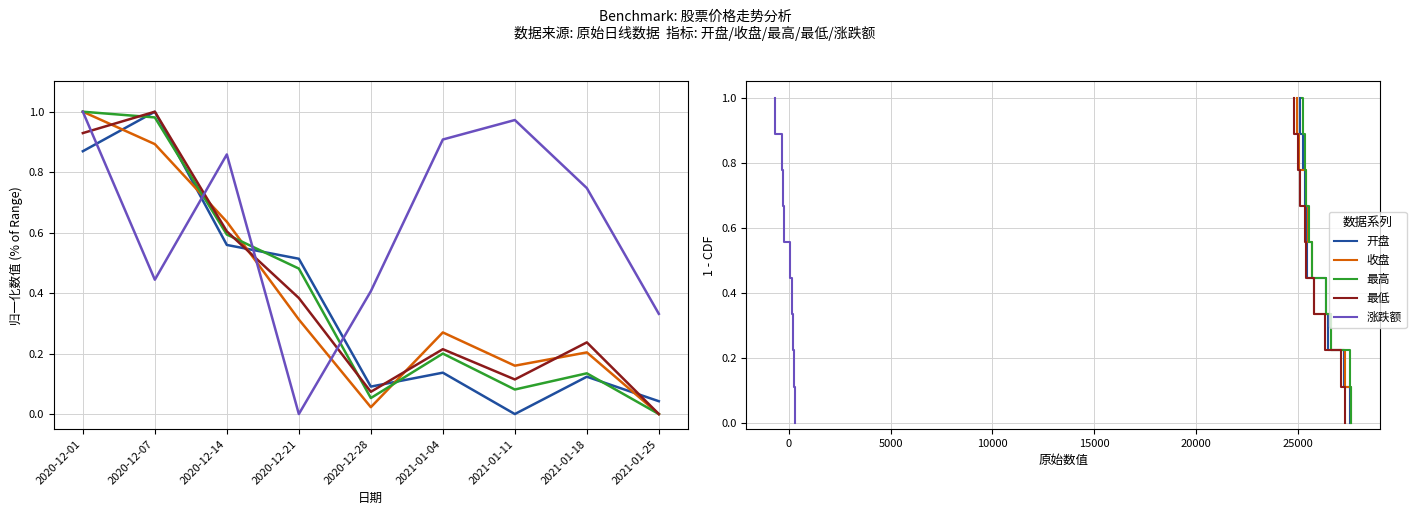

At which category is the sum across all series the highest?

2020-12-01